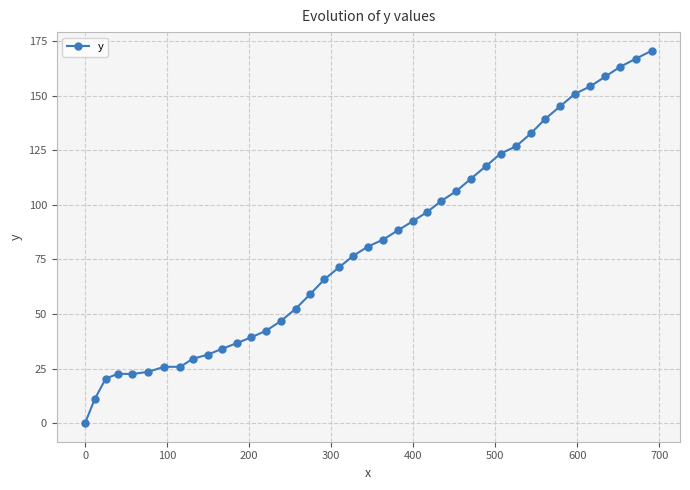

What is the value of the 21st point from the left?

80.9